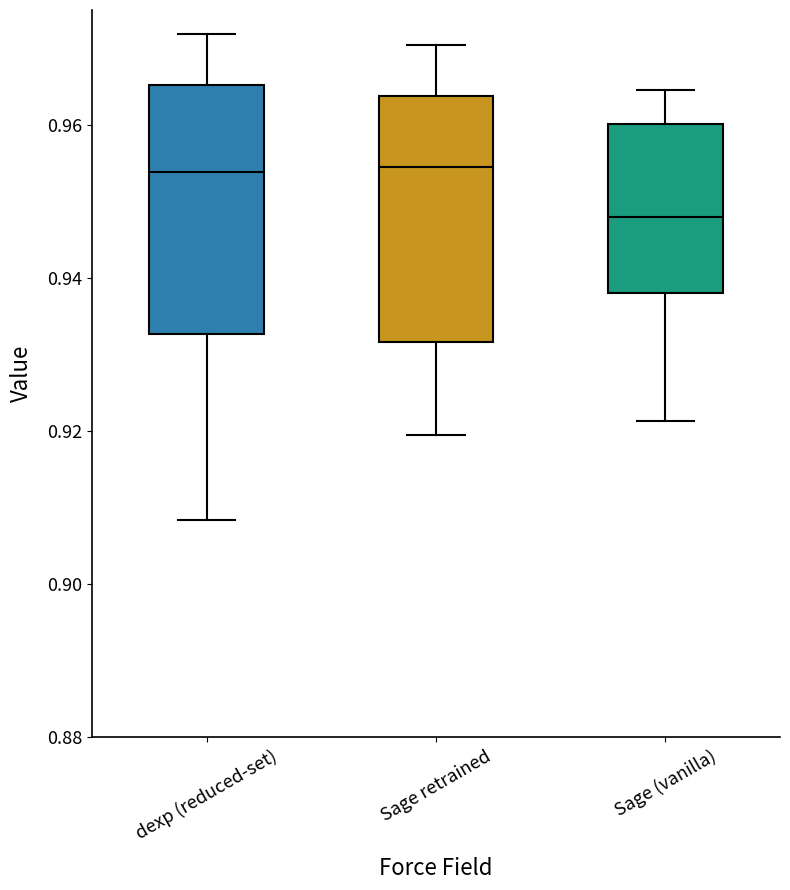

Reading left to right, read every box against the y-axis: the position of its median line, the range the box covers, and the ends of its whiskers. The values are not printed on the chart, so give them approximately, as read against the axis.

dexp (reduced-set): median 0.954, box 0.932 to 0.966, whiskers 0.908 to 0.972
Sage retrained: median 0.954, box 0.932 to 0.964, whiskers 0.920 to 0.970
Sage (vanilla): median 0.948, box 0.938 to 0.960, whiskers 0.922 to 0.964